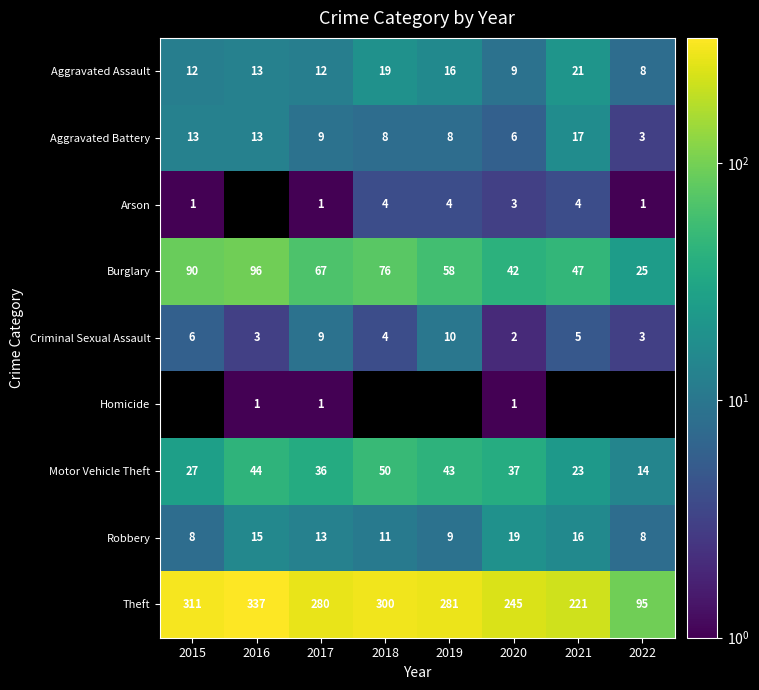

The value of Aggravated Assault at 2017 is 12.0. True or false?

True